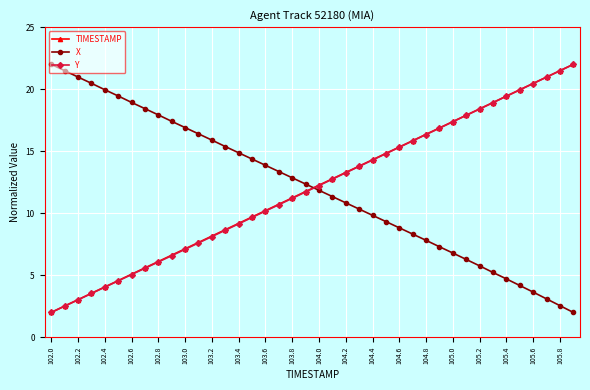

What is the minimum value for X?

2.0